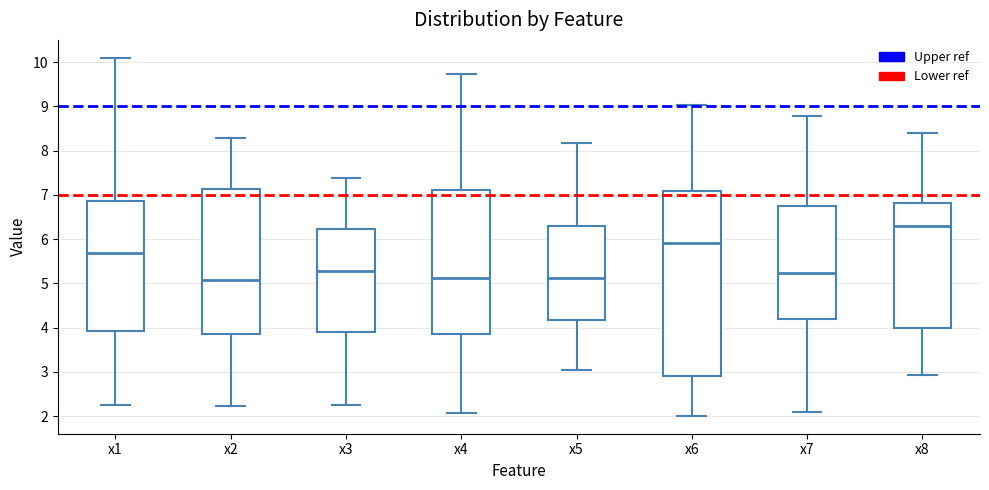

Reading left to right, transcribe this box plot: for each box, give where its median line is, the range the box spans, and where its two whiskers end, as read against the y-axis. The values are not printed on the chart, so give them approximately, as read against the axis.

x1: median 5.7, box 3.9 to 6.9, whiskers 2.3 to 10.1
x2: median 5.1, box 3.8 to 7.1, whiskers 2.2 to 8.3
x3: median 5.3, box 3.9 to 6.2, whiskers 2.2 to 7.4
x4: median 5.1, box 3.9 to 7.1, whiskers 2.1 to 9.7
x5: median 5.1, box 4.2 to 6.3, whiskers 3.0 to 8.2
x6: median 5.9, box 2.9 to 7.1, whiskers 2.0 to 9.0
x7: median 5.2, box 4.2 to 6.8, whiskers 2.1 to 8.8
x8: median 6.3, box 4.0 to 6.8, whiskers 2.9 to 8.4